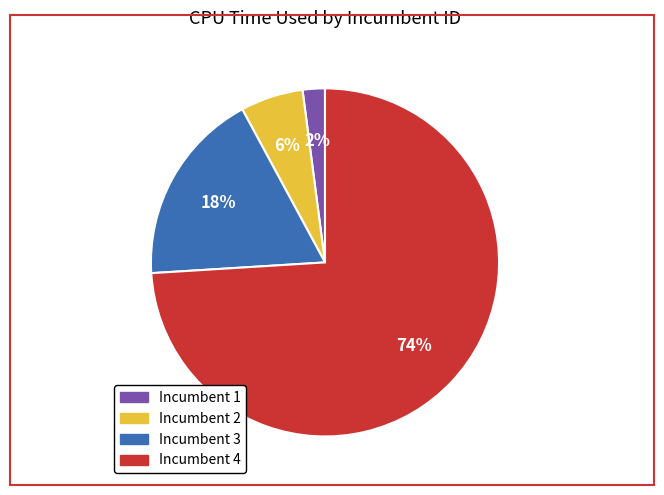

Does any single category account for the majority?

Yes